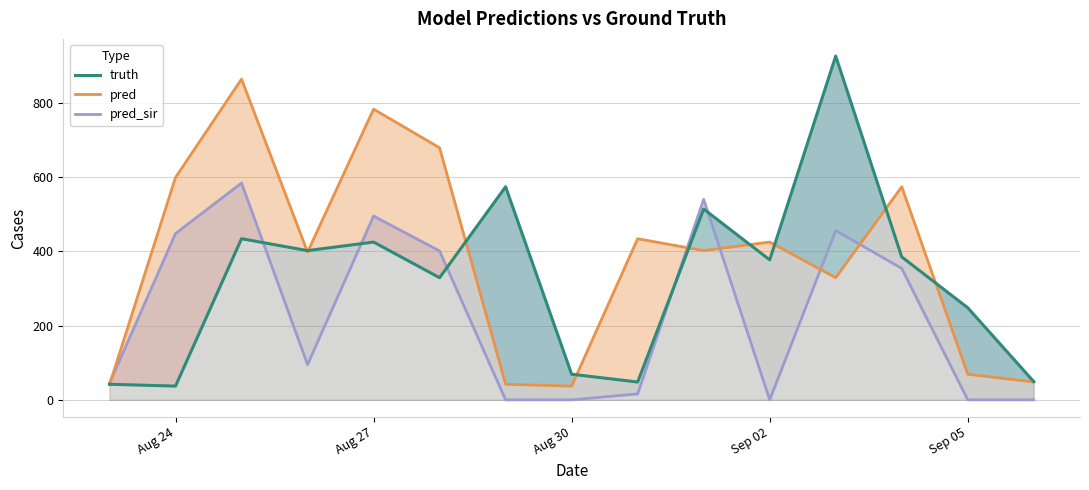

List the series in order of their peak value, lowest first.

pred_sir, pred, truth